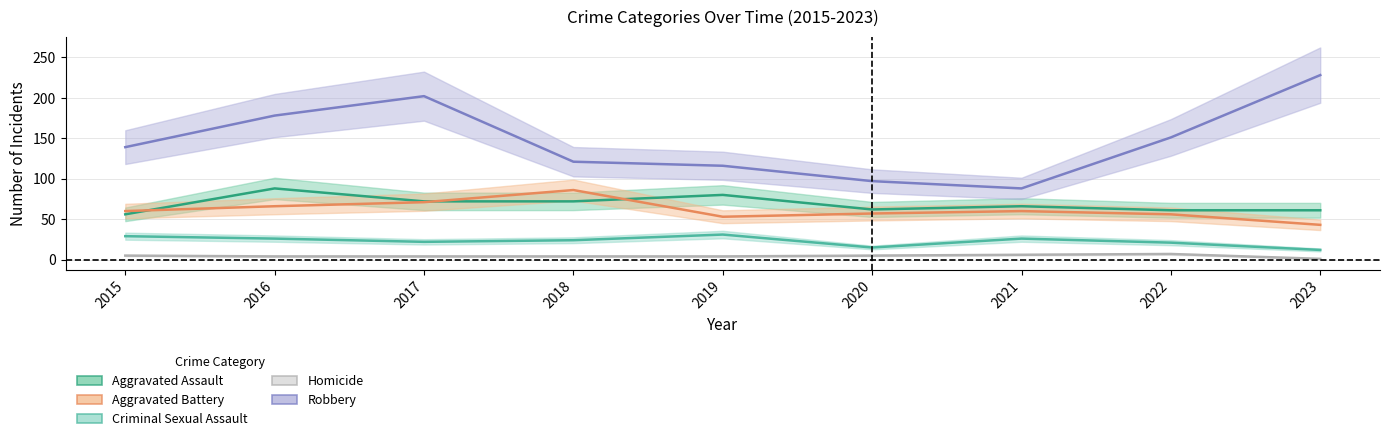

In Aggravated Battery, how many points are higher than both neighbors (excluding endpoints)?

2